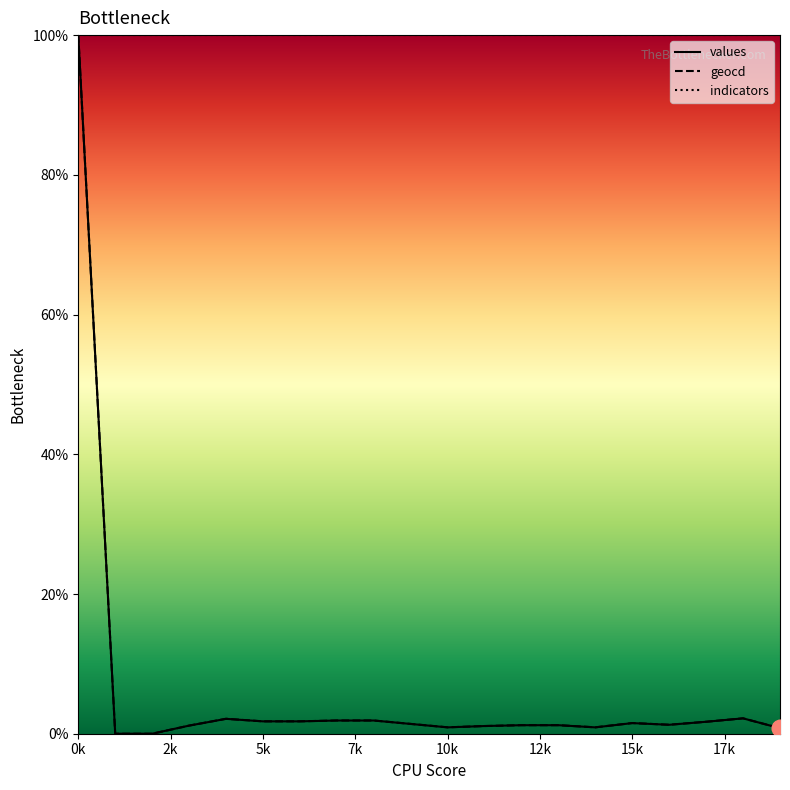

At how many categories does at least one series exceed 79?

20